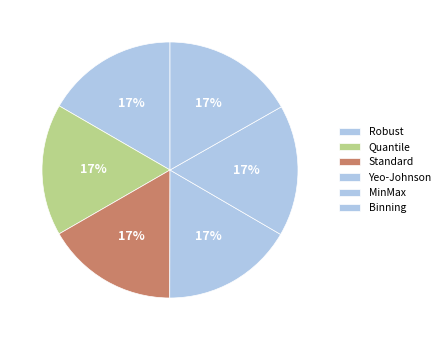

How many segments does this pie chart have?

6